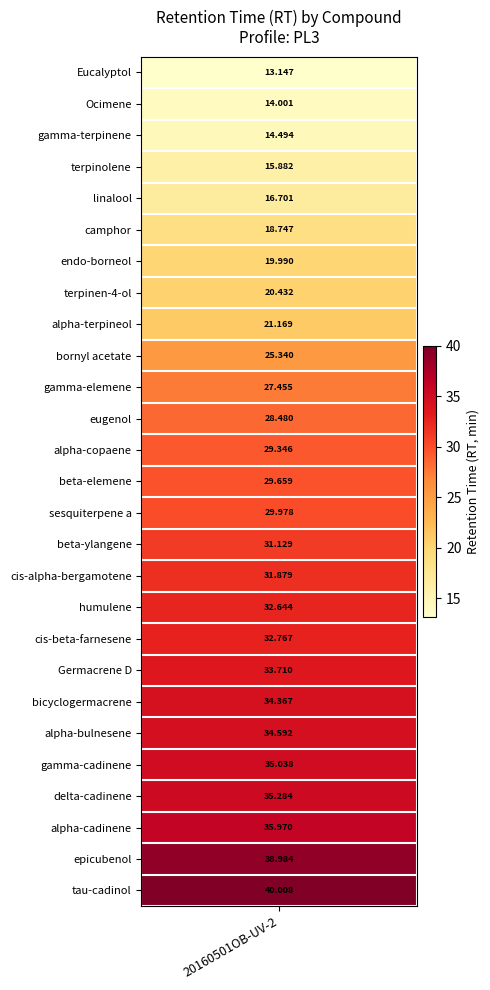

Approximately how many times larger is the value at 16 compared to 4?

1.9